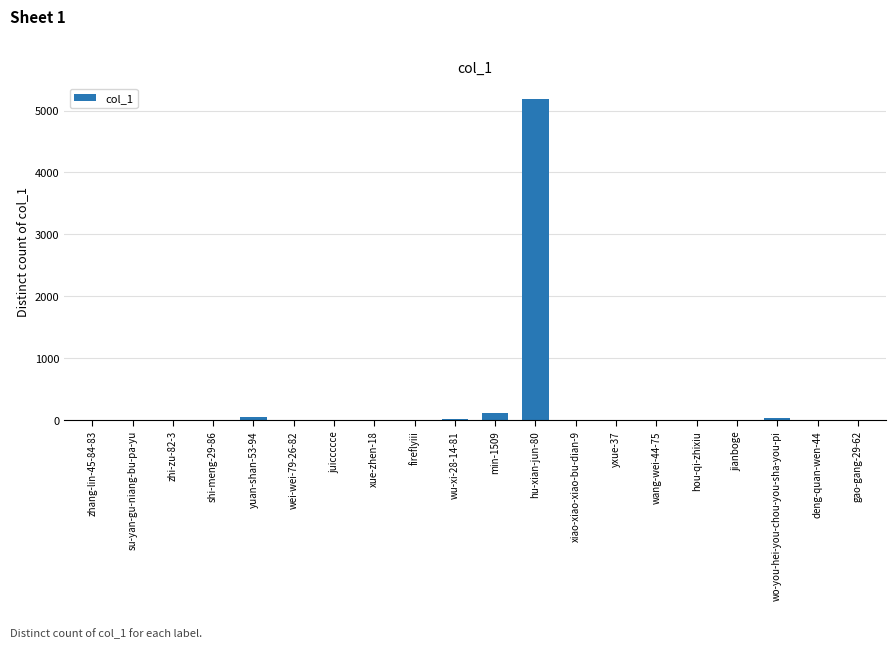

Count the number of categories in the chart.

20